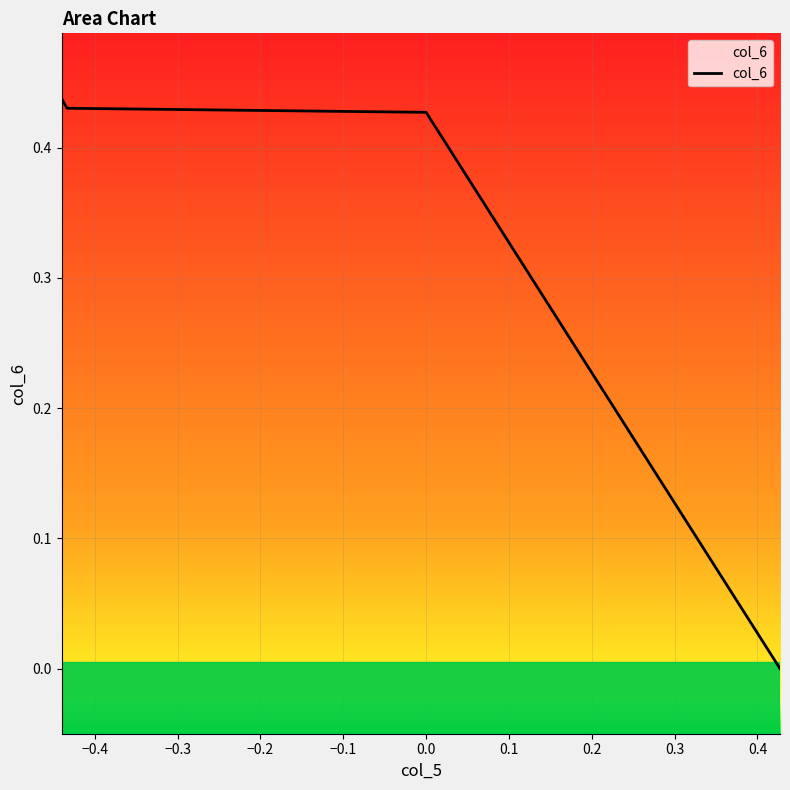

What position from the right is 0.0?

2